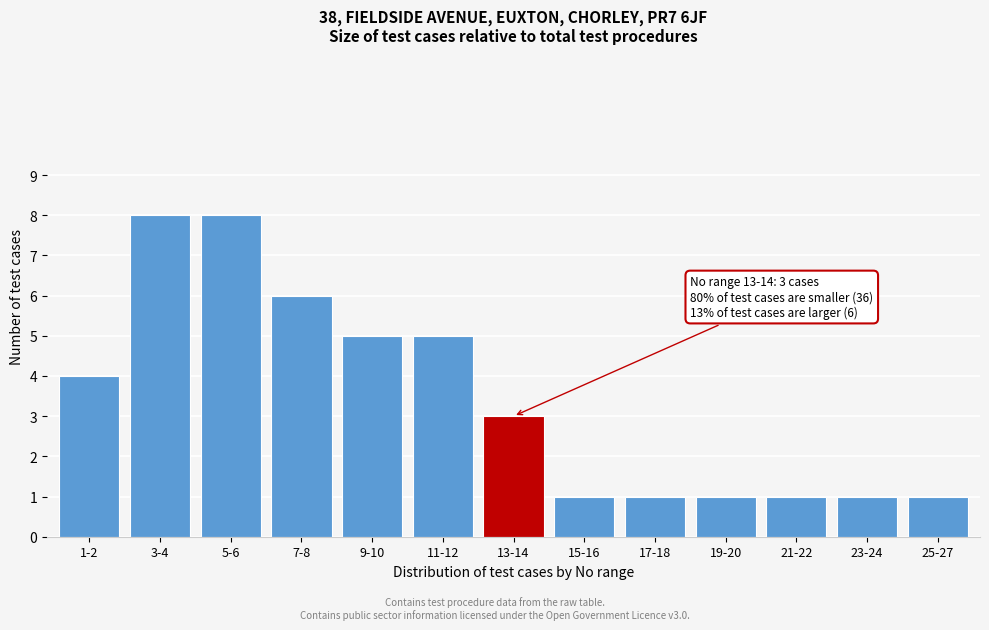

Reading left to right, extract all data points from this chart.

4	8	8	6	5	5	3	1	1	1	1	1	1